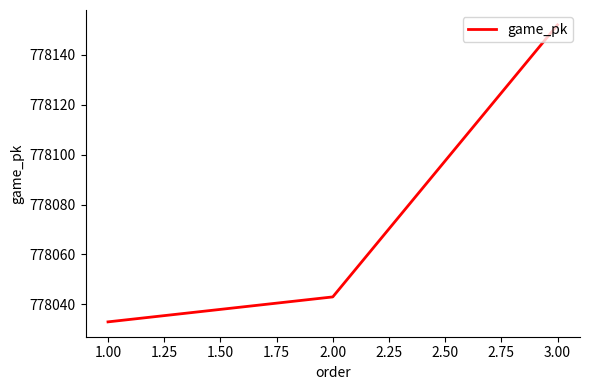

What is the sum of all values?

2334228